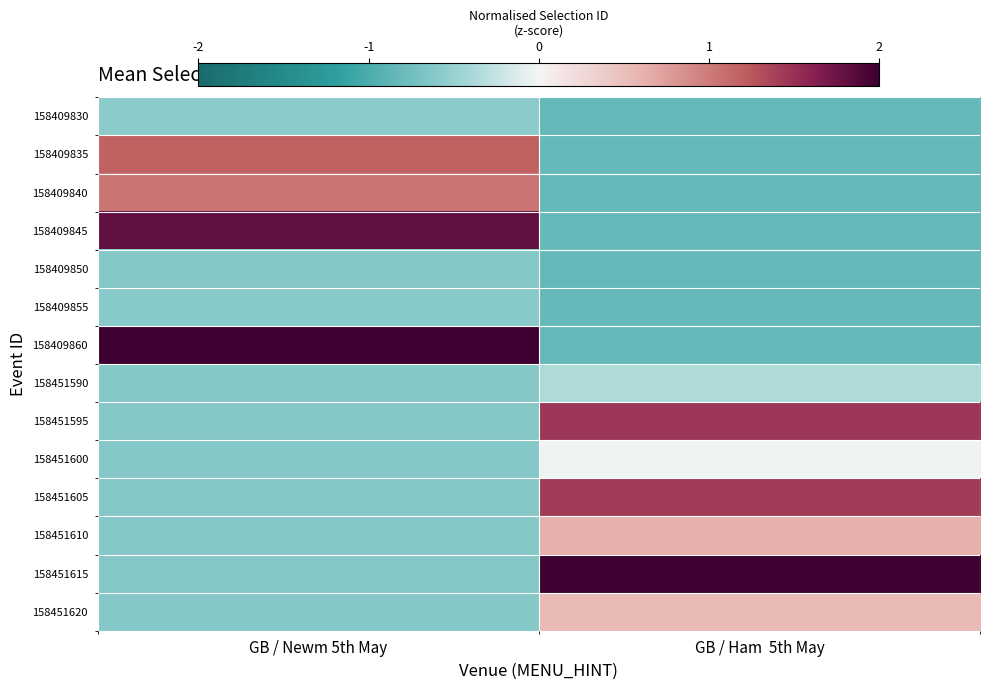

Which series changed the most between GB / Newm 5th May and GB / Ham 5th May?

158409860